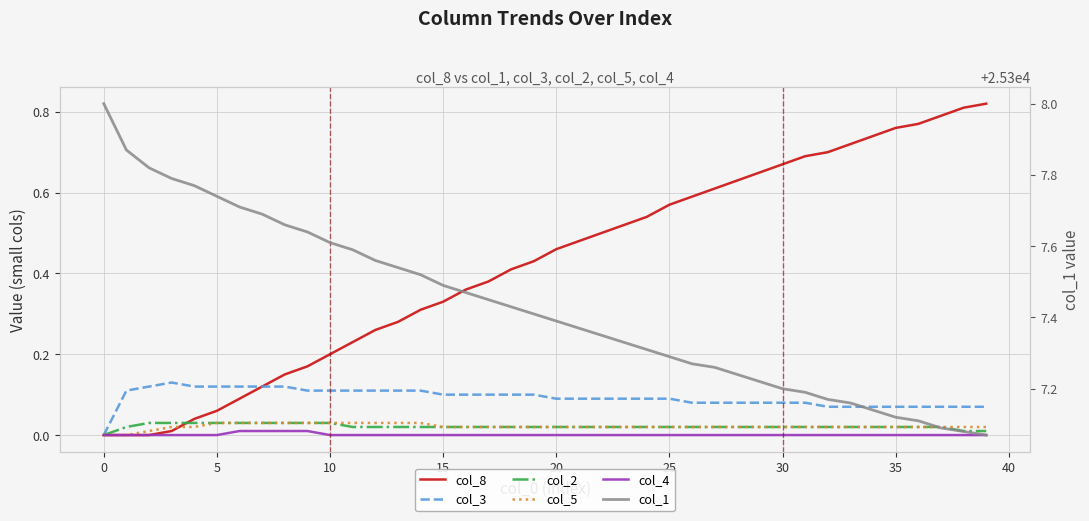

The col_5 series shows 0.0 at 15. True or false?

False